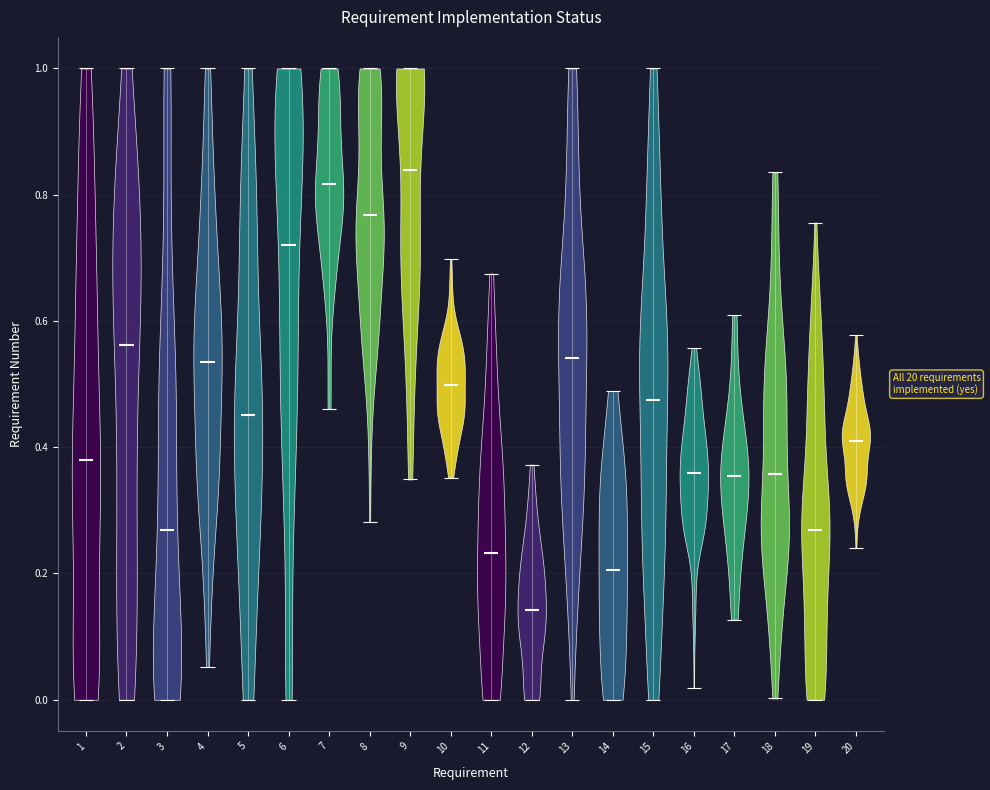

Which violin has the highest median line?

9